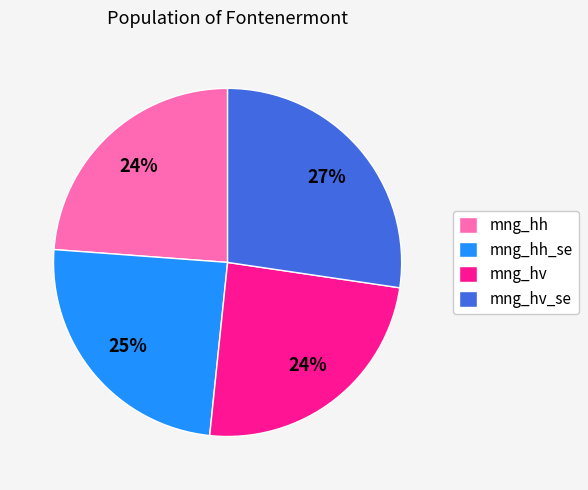

Which slice is the largest?

mng_hv_se